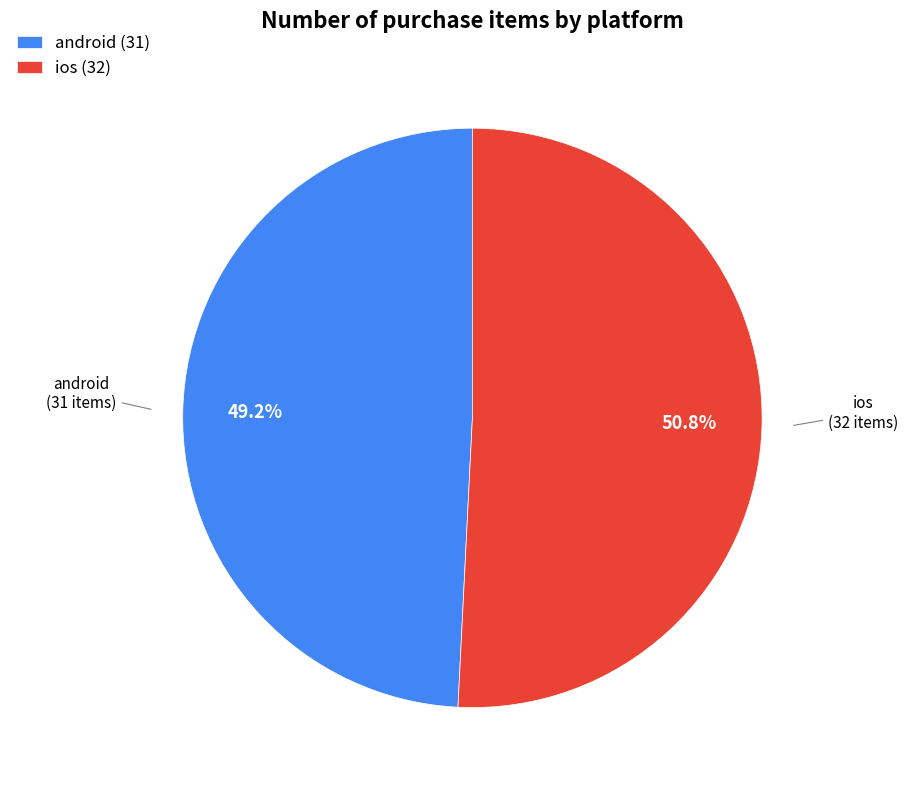

Count the number of slices in the pie.

2